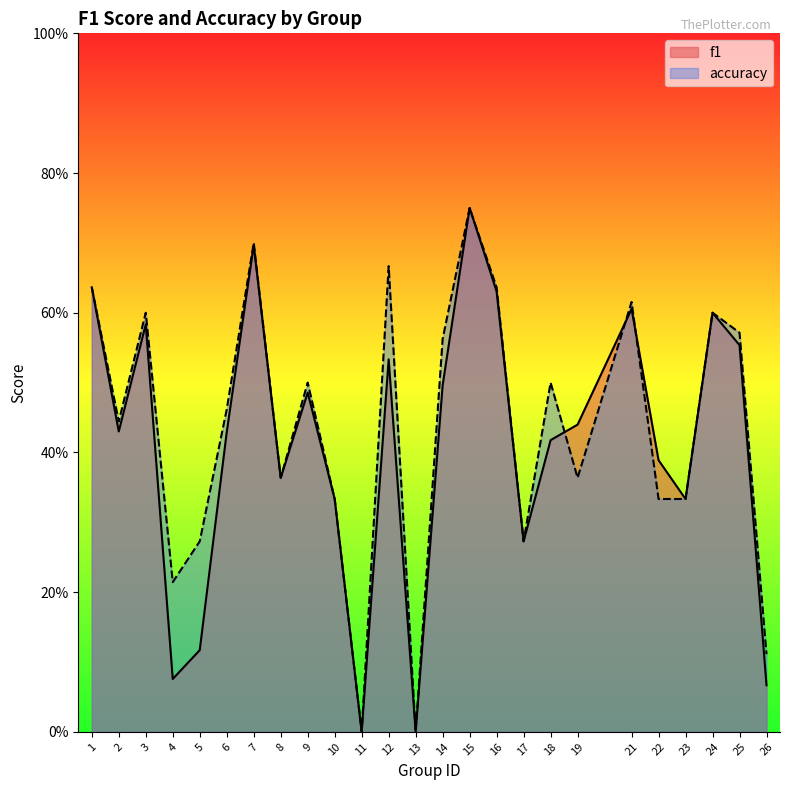

The value of accuracy at 25 is 0.3. True or false?

False